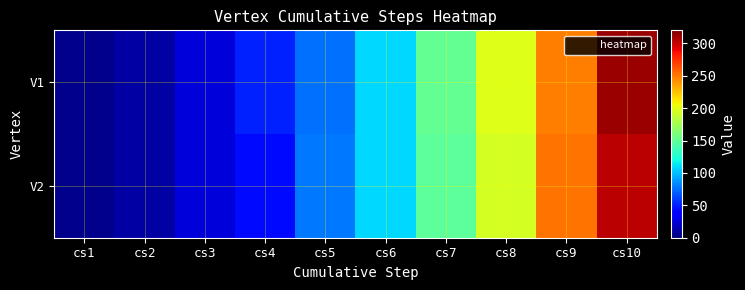

Reading right to left, what are all the values shown in this chart?

V1: cs10=312	cs9=248	cs8=198	cs7=150	cs6=108	cs5=76	cs4=50	cs3=26	cs2=10	cs1=4
V2: cs10=303	cs9=252	cs8=194	cs7=148	cs6=108	cs5=78	cs4=43	cs3=26	cs2=10	cs1=4